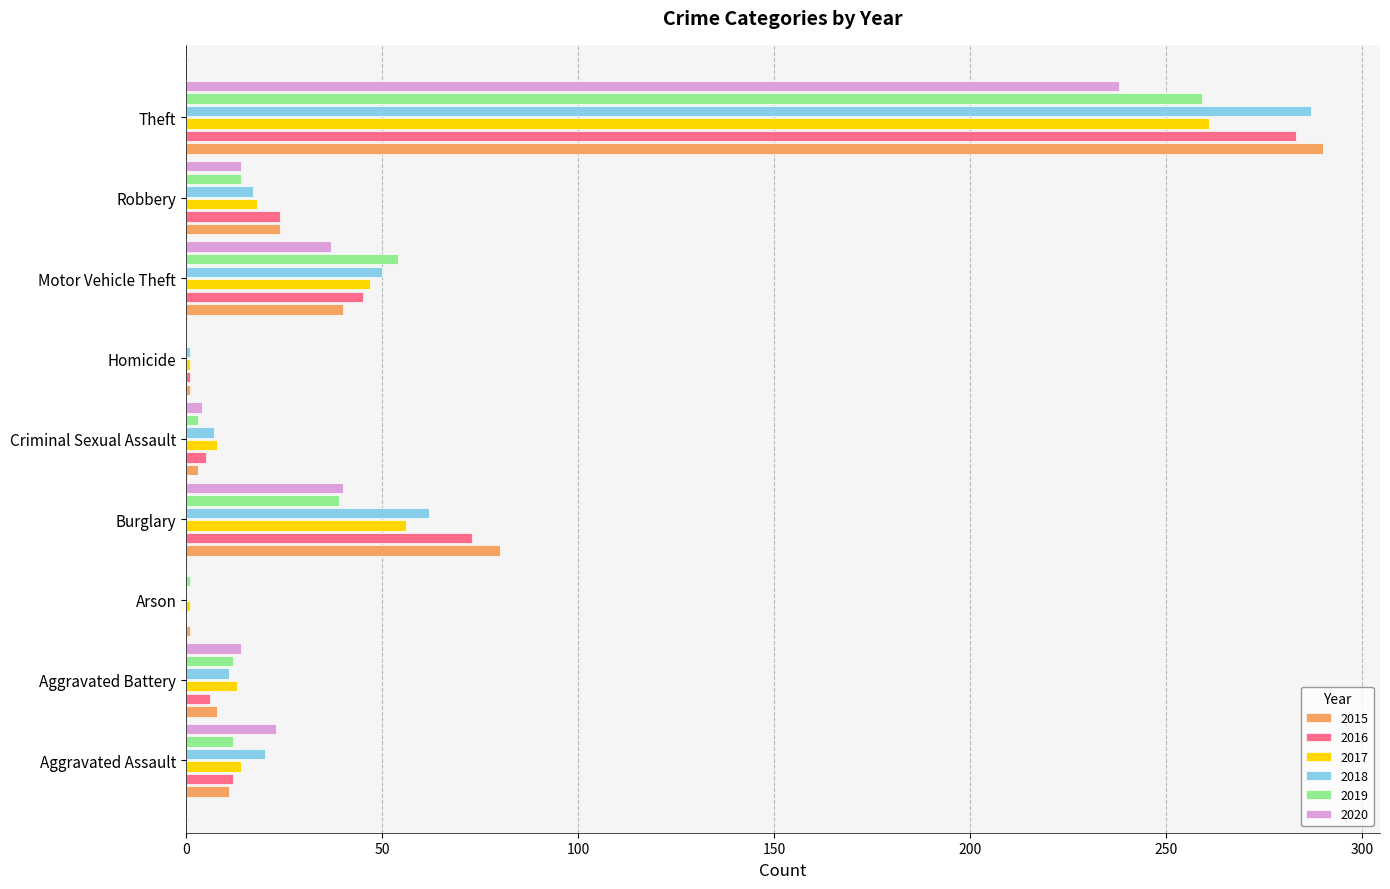

How many series are shown in this chart?

6